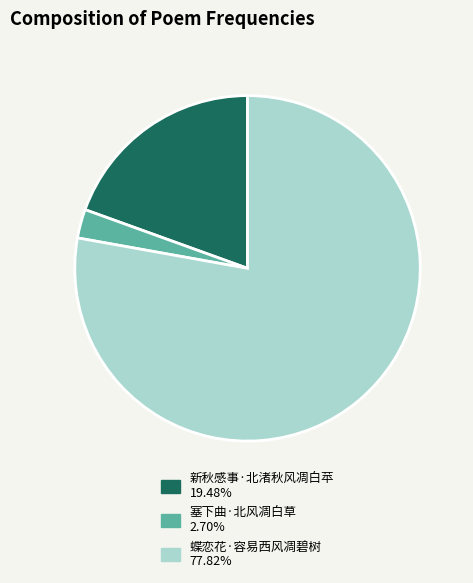

How many segments does this pie chart have?

3